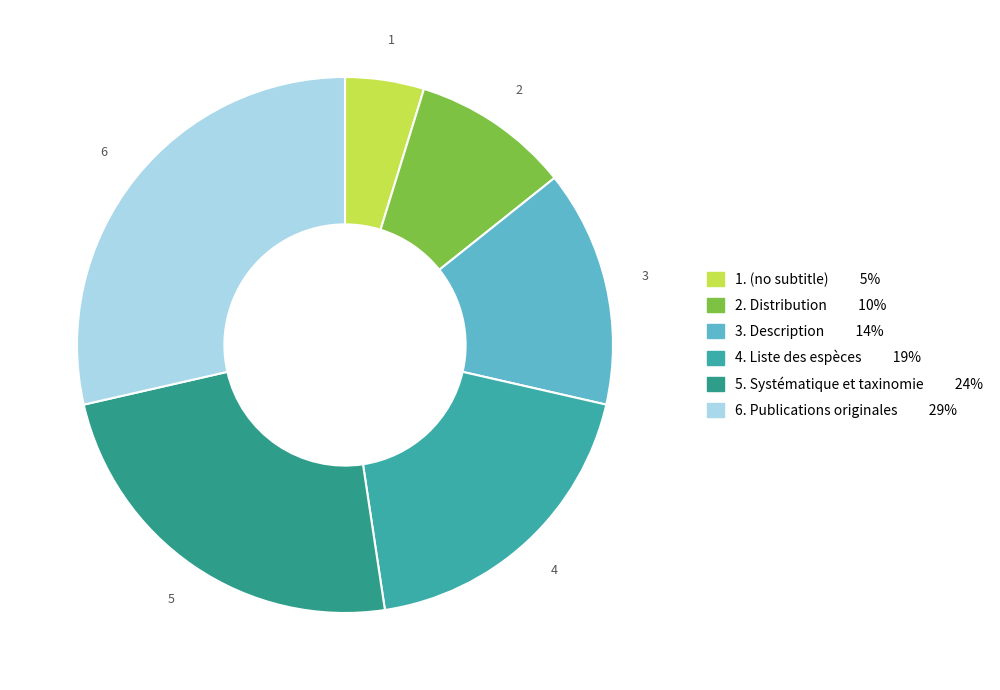

How many slices are in this pie chart?

6